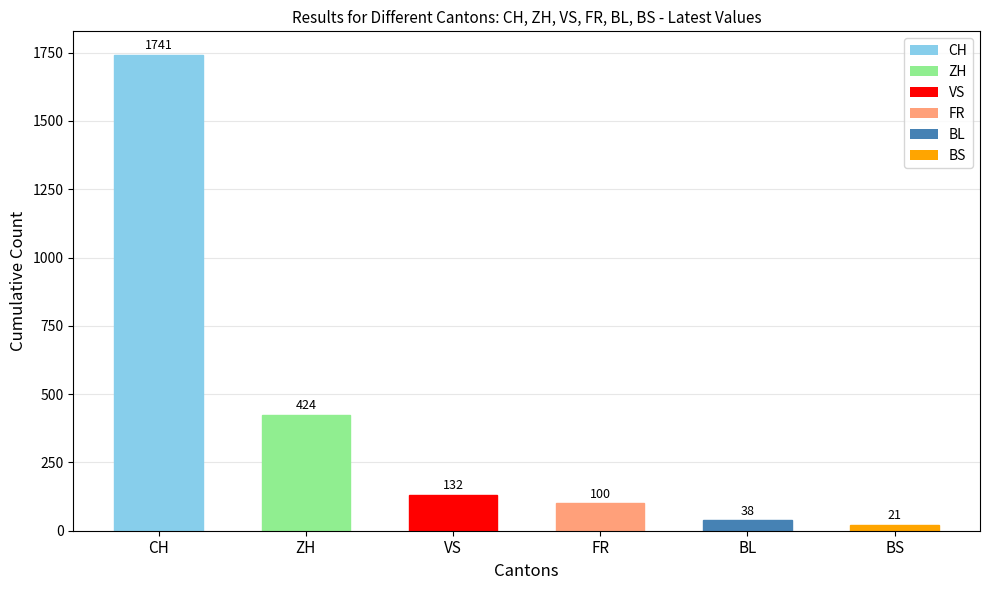

Where is the data nearest to the value 881?

ZH